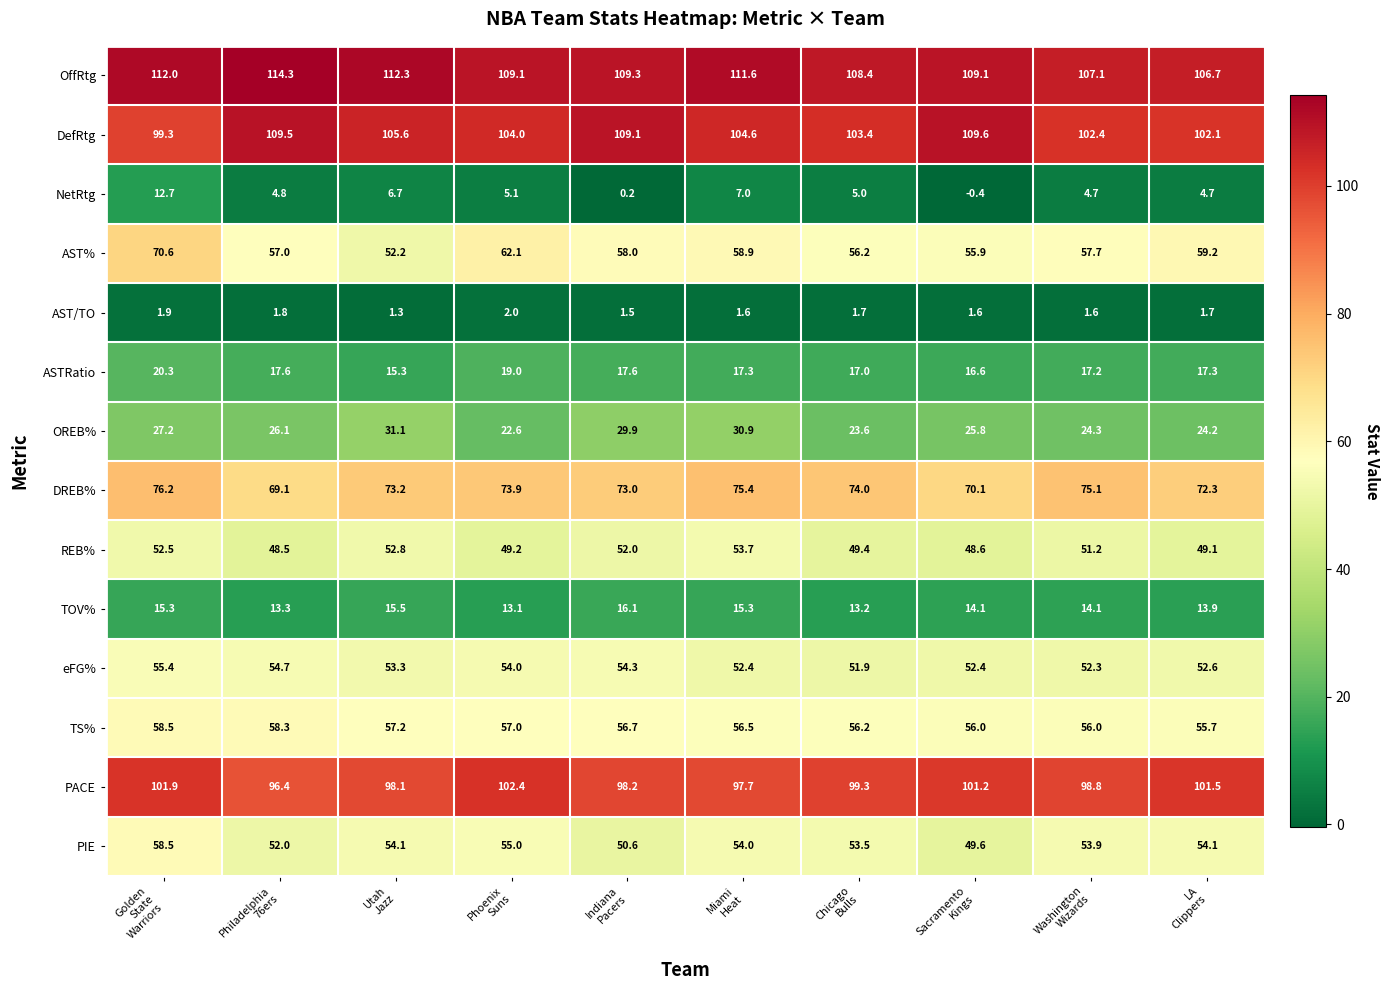

Which series has the widest spread of values?

AST%